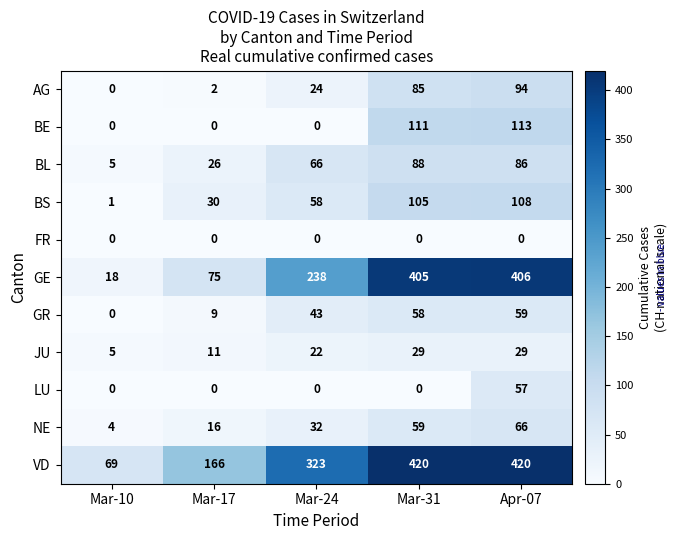

What is the difference between the second highest and minimum values in the JU series?

24